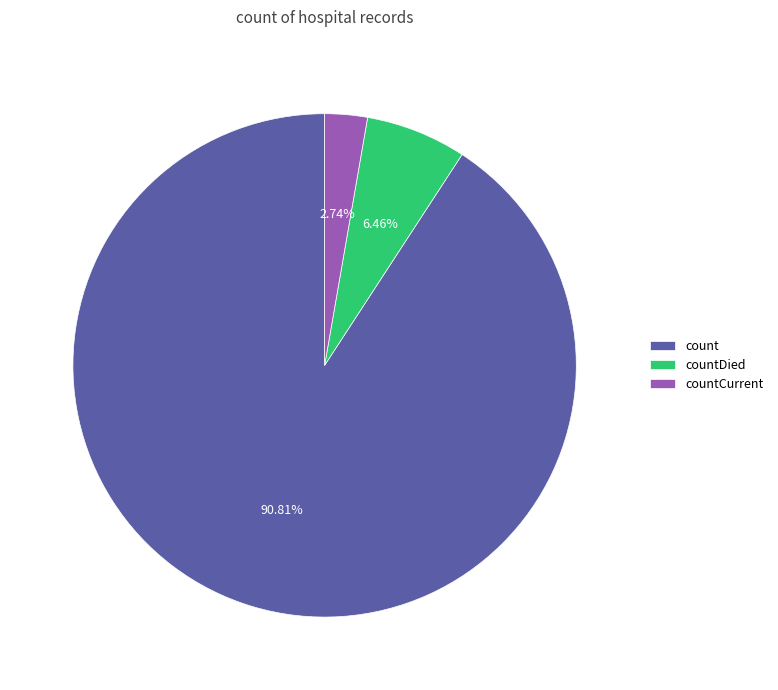

Count the number of slices in the pie.

3